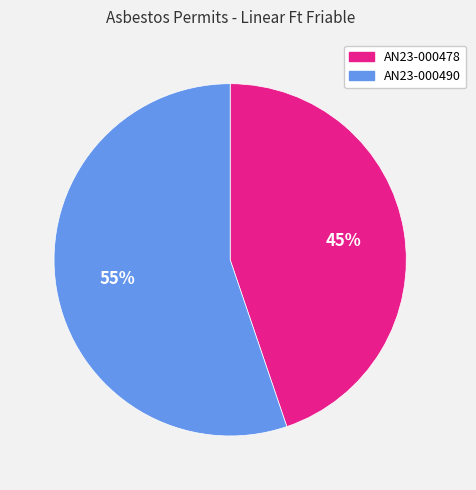

Which category has the smallest portion of the pie?

AN23-000478